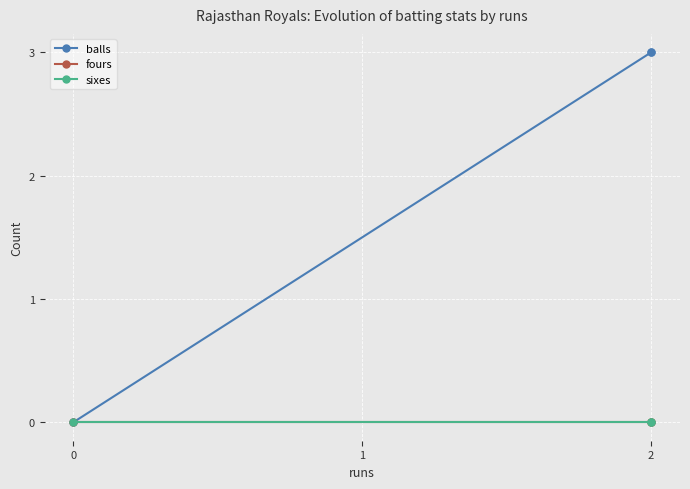

Count the number of categories in the chart.

3